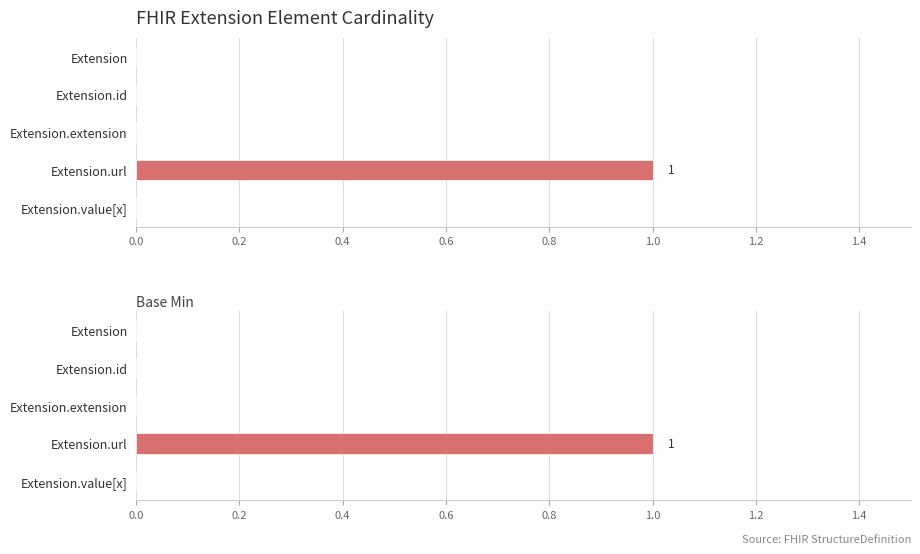

Reading left to right, transcribe all the data shown in this chart.

Min: 0	0	0	1	0
Base Min: 0	0	0	1	0